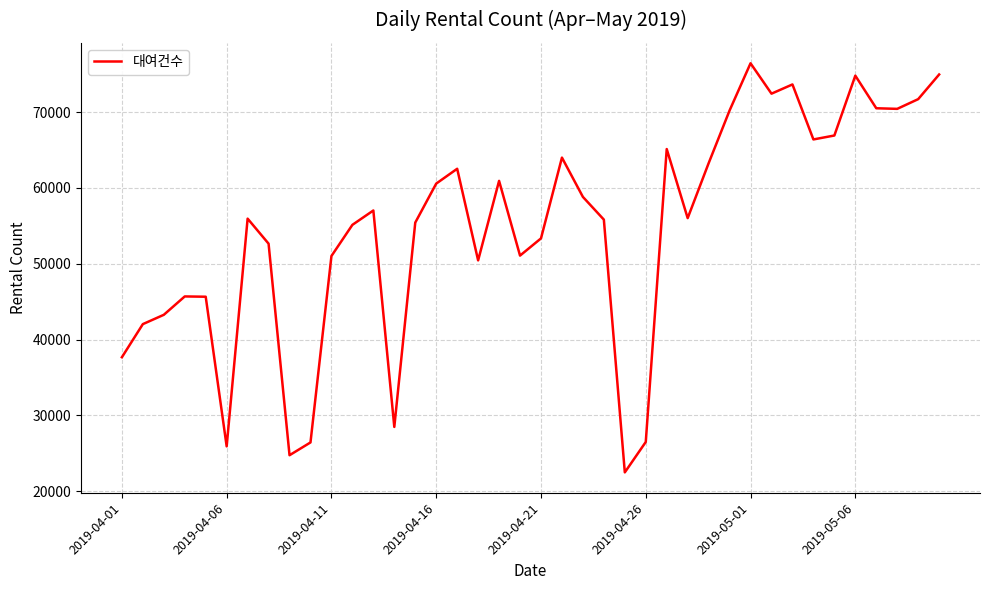

What is the greatest value displayed?

76439